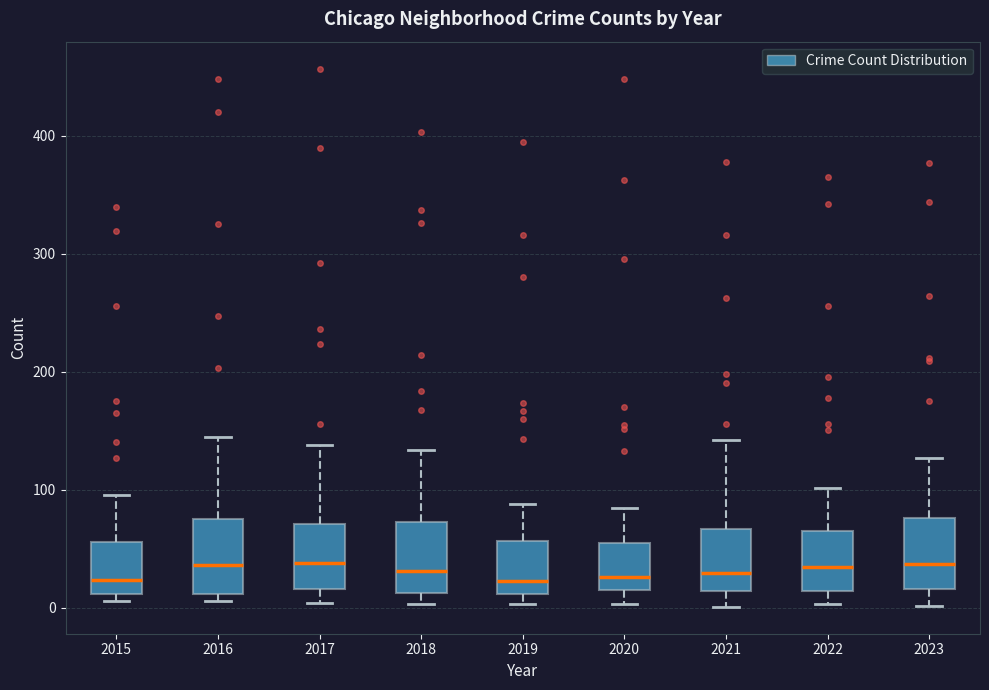

Where does the lower whisker of the box at x = 2022 end on the y-axis? The values are not printed on the chart, so give them approximately, as read against the axis.

0